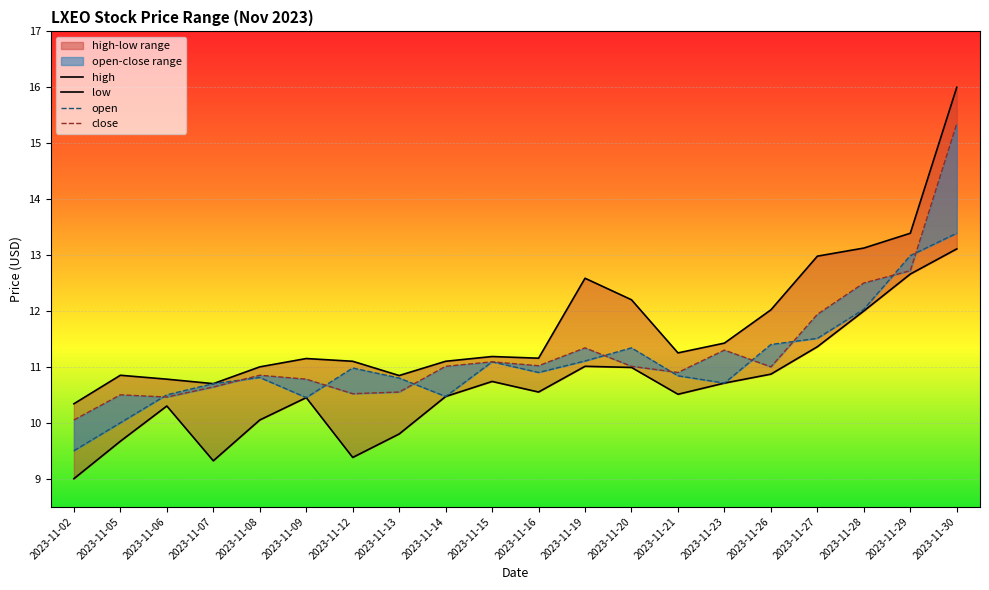

What is the spread (max minus min) of values at 2023-11-05?

1.2